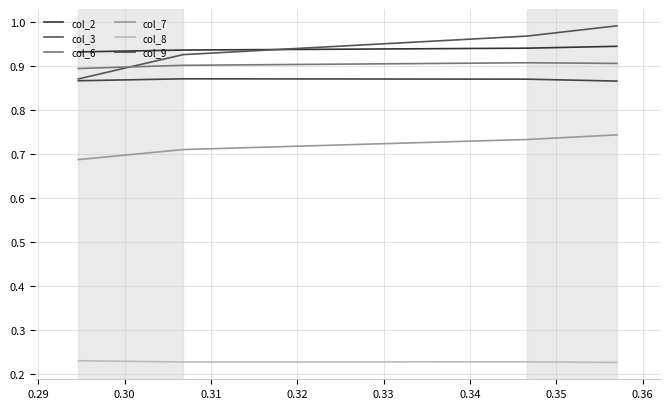

What is the maximum value for col_8?

0.2